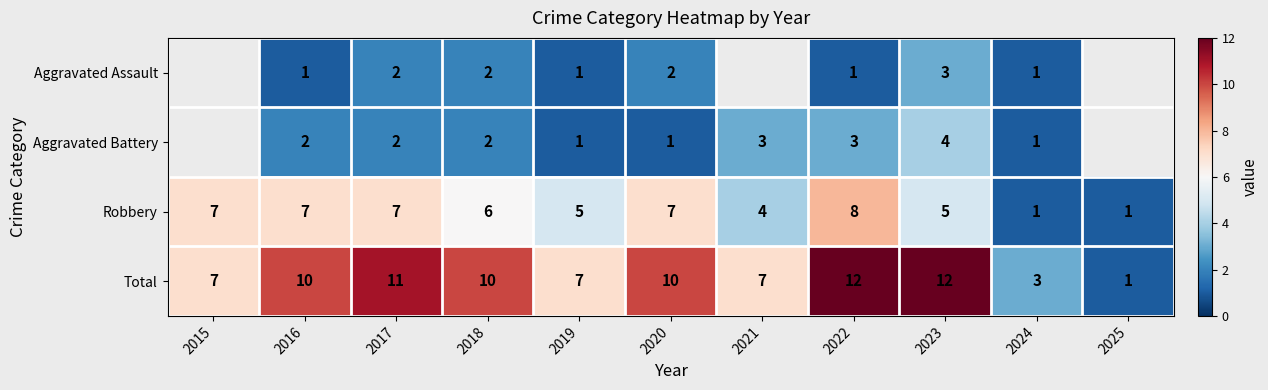

Where does the Robbery series first go above 6?

2015